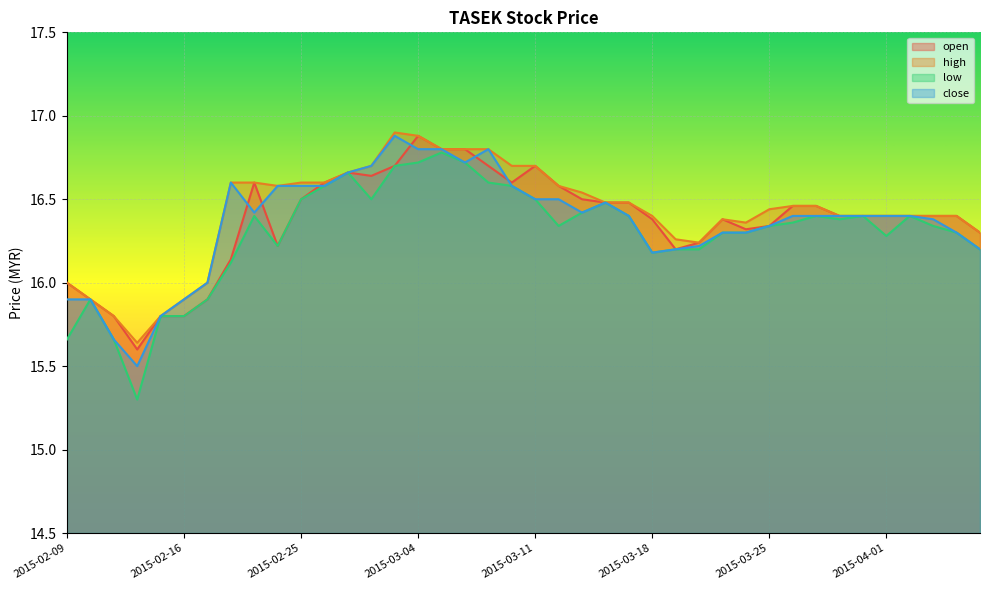

What is the total value across all series at 2015-03-19?

64.9